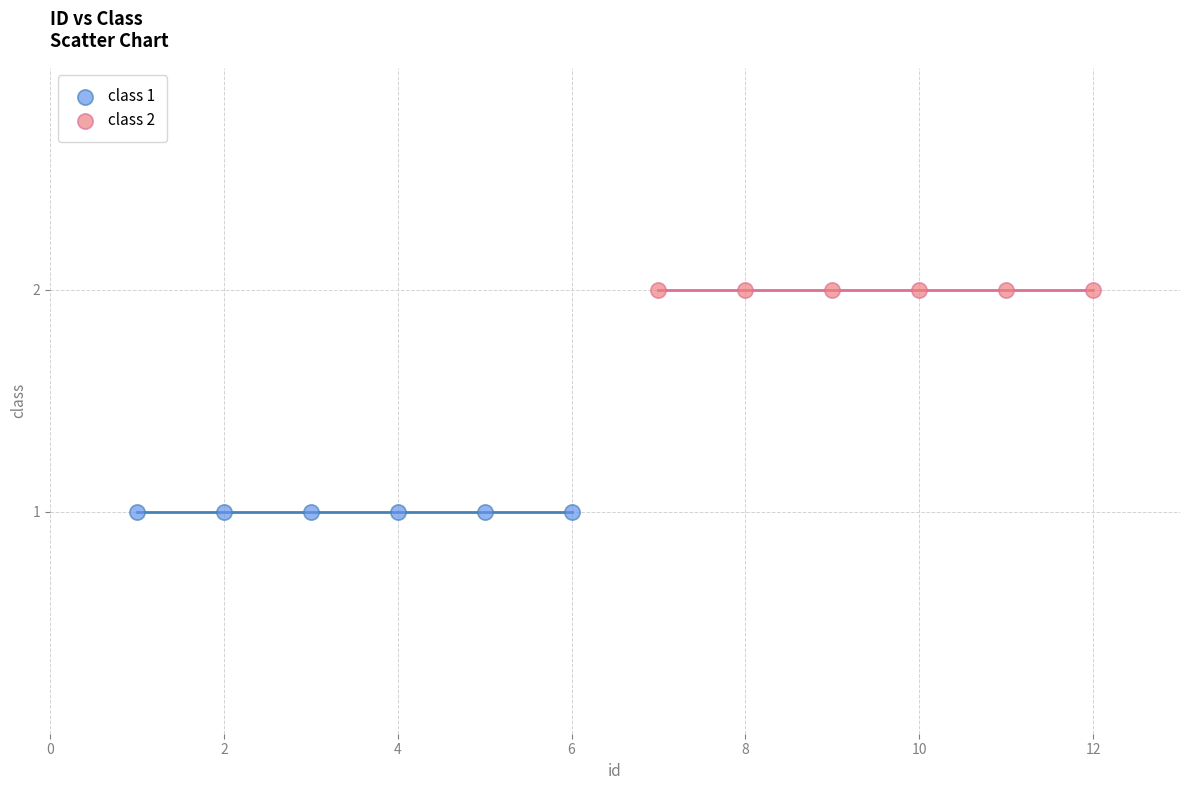

Which series contains the highest Y value?

class 2